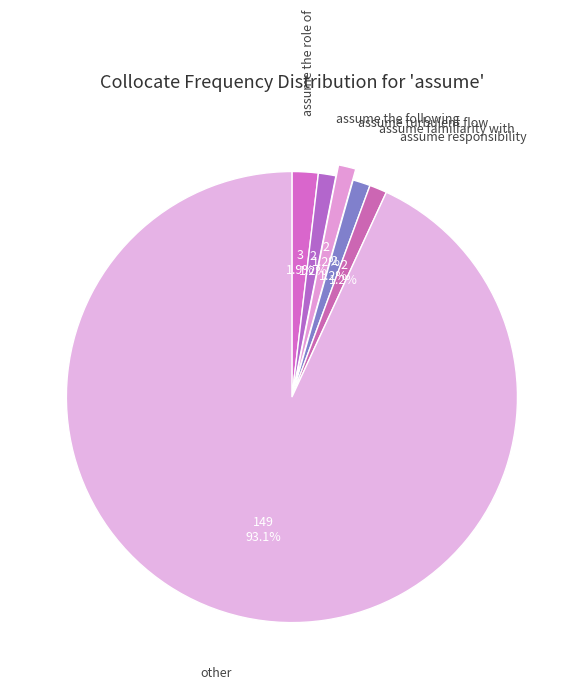

Is it true that assume familiarity with is 12% of the pie?

False